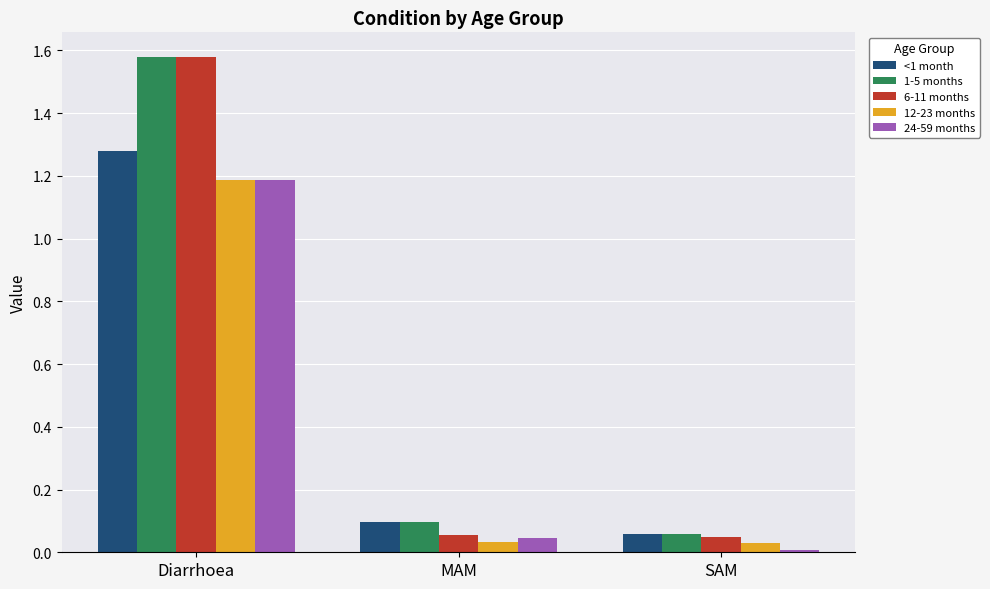

The value of 6-11 months at MAM is 0.1. True or false?

True